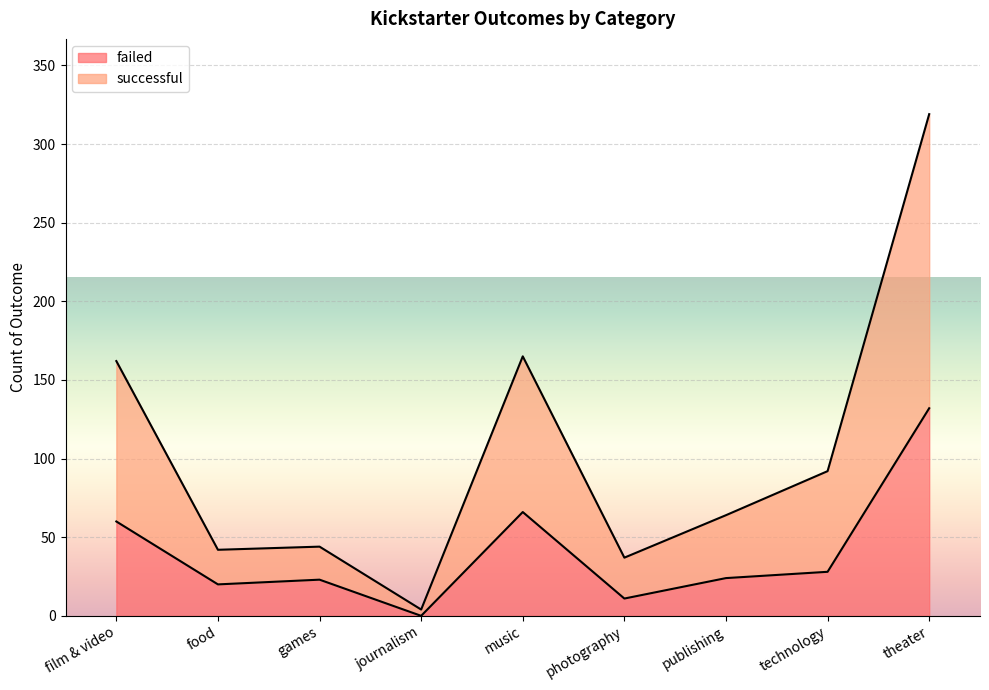

How many values in the failed series are below 24?

4